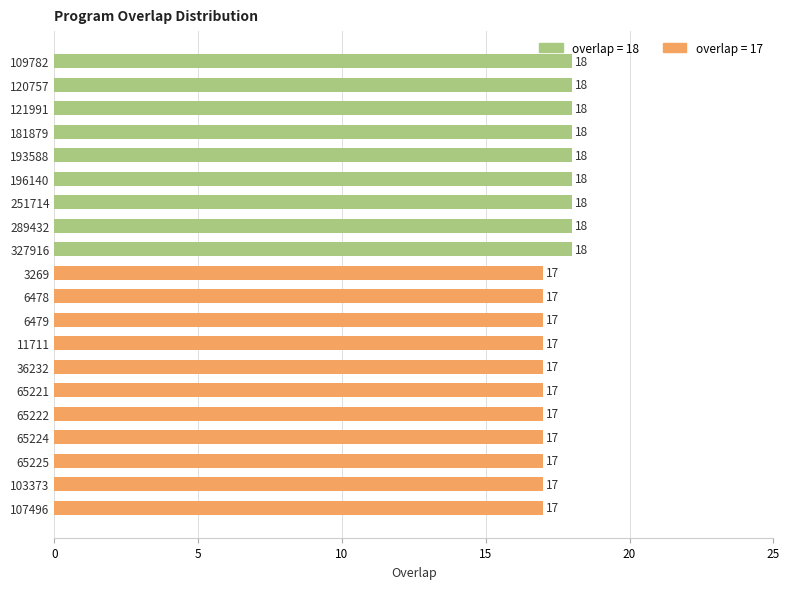

How many values are between 17 and 18?

20